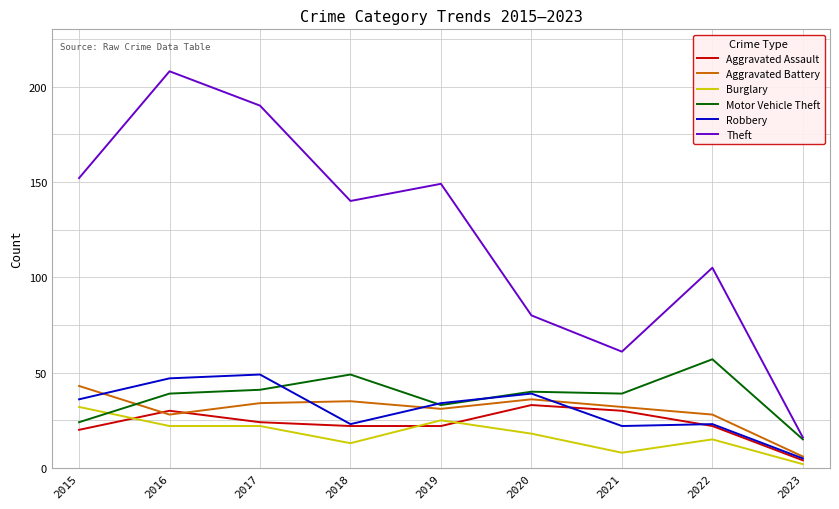

Where is the first local maximum for Aggravated Assault?

2016